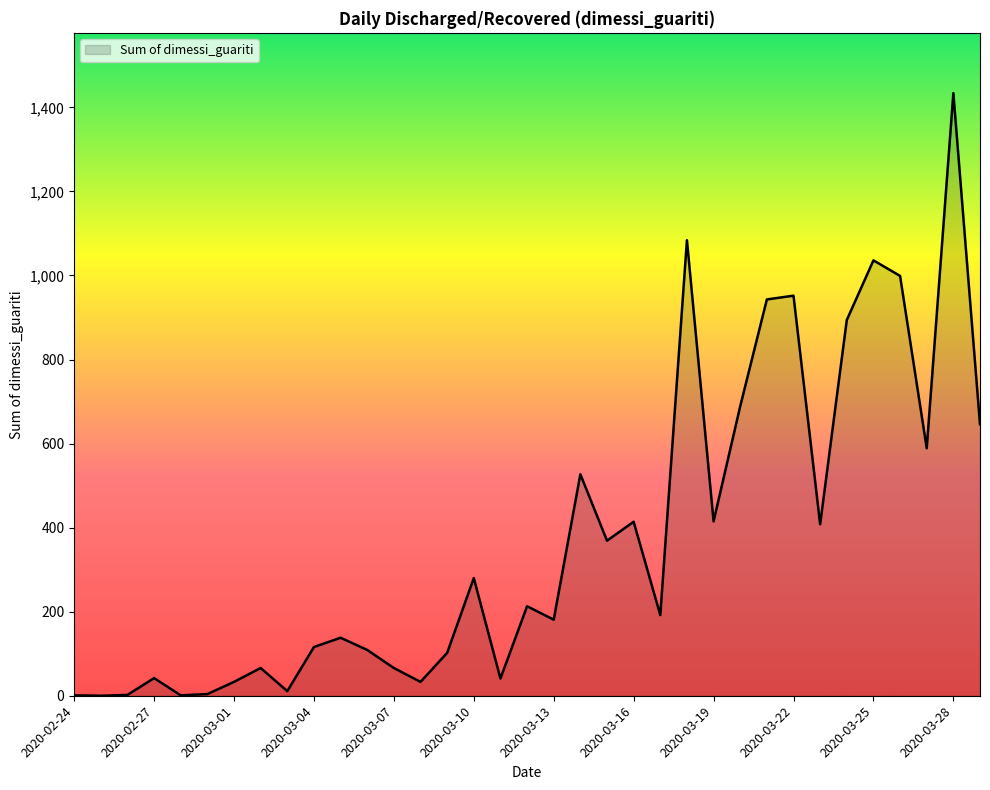

What is the difference between the maximum and minimum values?

1434